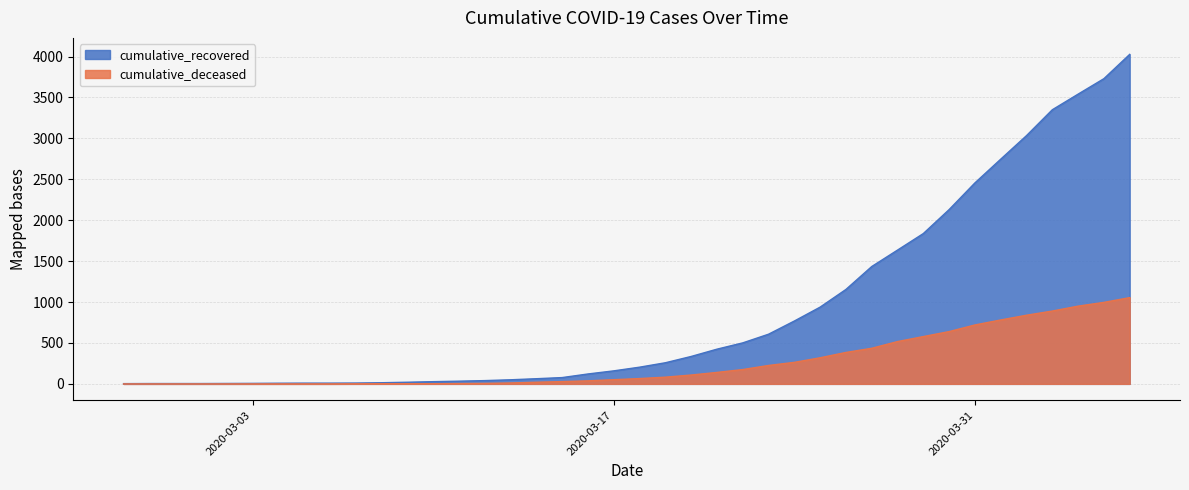

Which series has the largest total across all categories?

cumulative_recovered